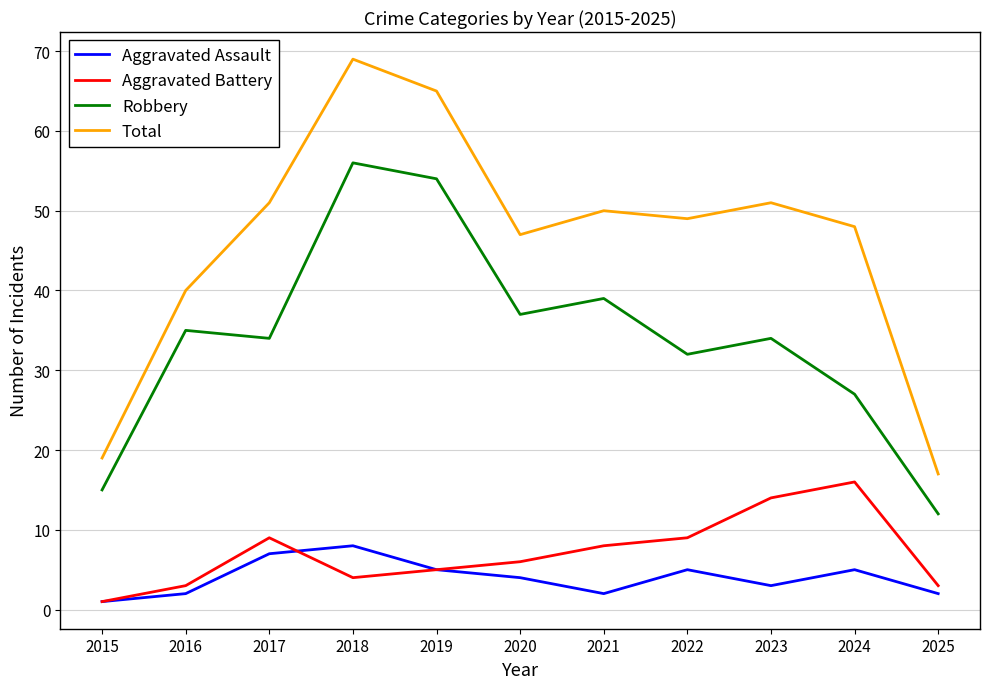

What is the difference between the Aggravated Battery values at 2023 and 2021?

6